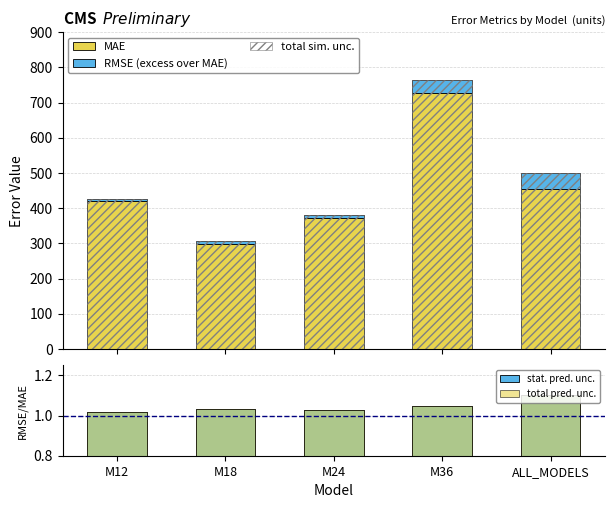

Rank the categories by stat. pred. unc. value from highest to lowest.

ALL_MODELS, M36, M18, M24, M12